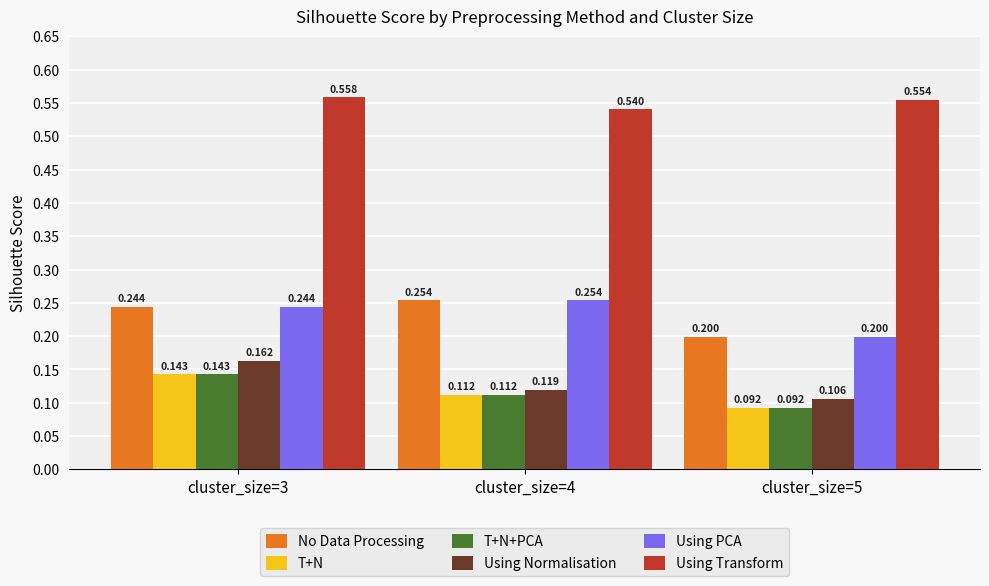

At which category is the sum across all series the highest?

cluster_size=3